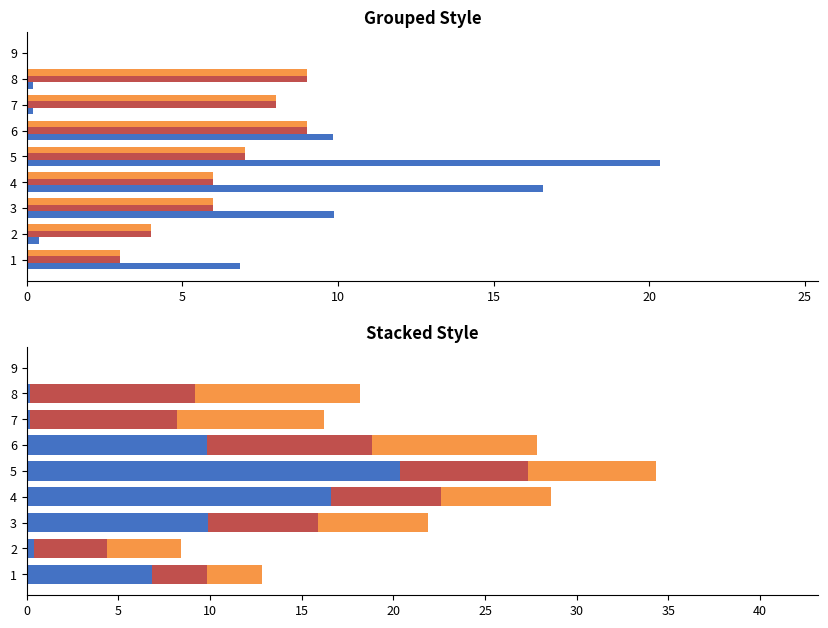

Which series has the largest total across all categories?

weight